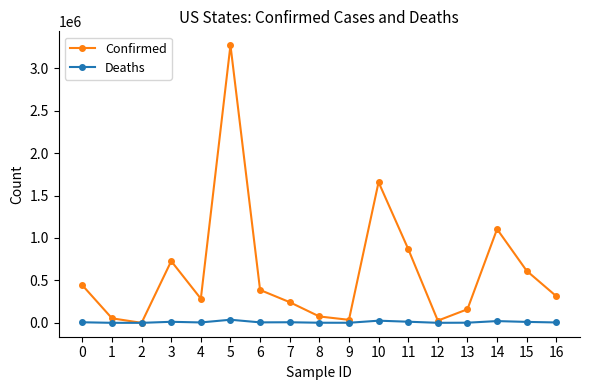

At which category is the sum across all series the highest?

5